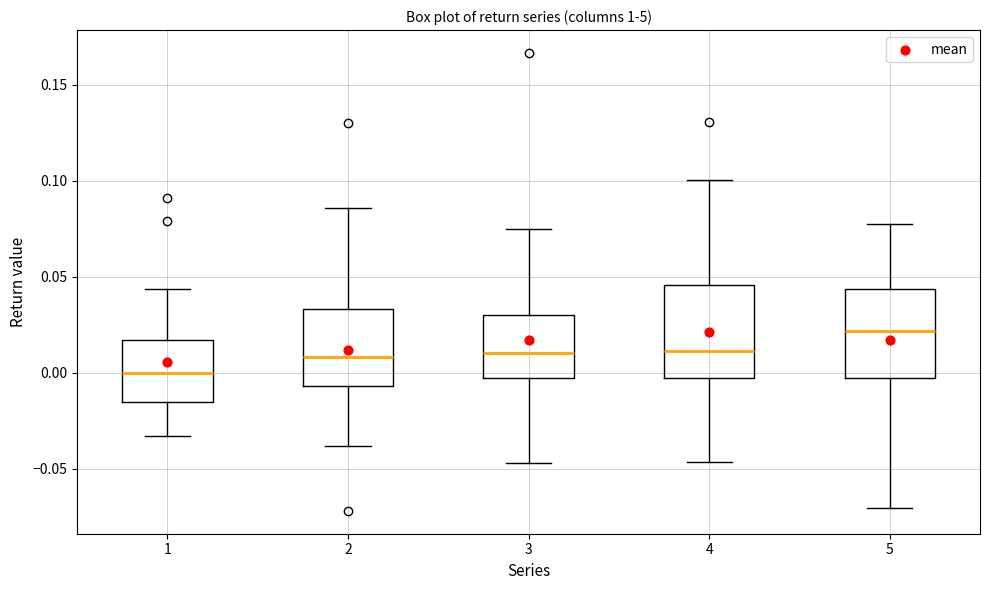

Reading left to right, transcribe this box plot: for each box, give where its median line is, the range the box spans, and where its two whiskers end, as read against the y-axis. The values are not printed on the chart, so give them approximately, as read against the axis.

1: median 0.000, box -0.015 to 0.015, whiskers -0.035 to 0.045
2: median 0.010, box -0.005 to 0.035, whiskers -0.040 to 0.085
3: median 0.010, box -0.005 to 0.030, whiskers -0.045 to 0.075
4: median 0.010, box -0.005 to 0.045, whiskers -0.045 to 0.100
5: median 0.020, box -0.005 to 0.045, whiskers -0.070 to 0.075